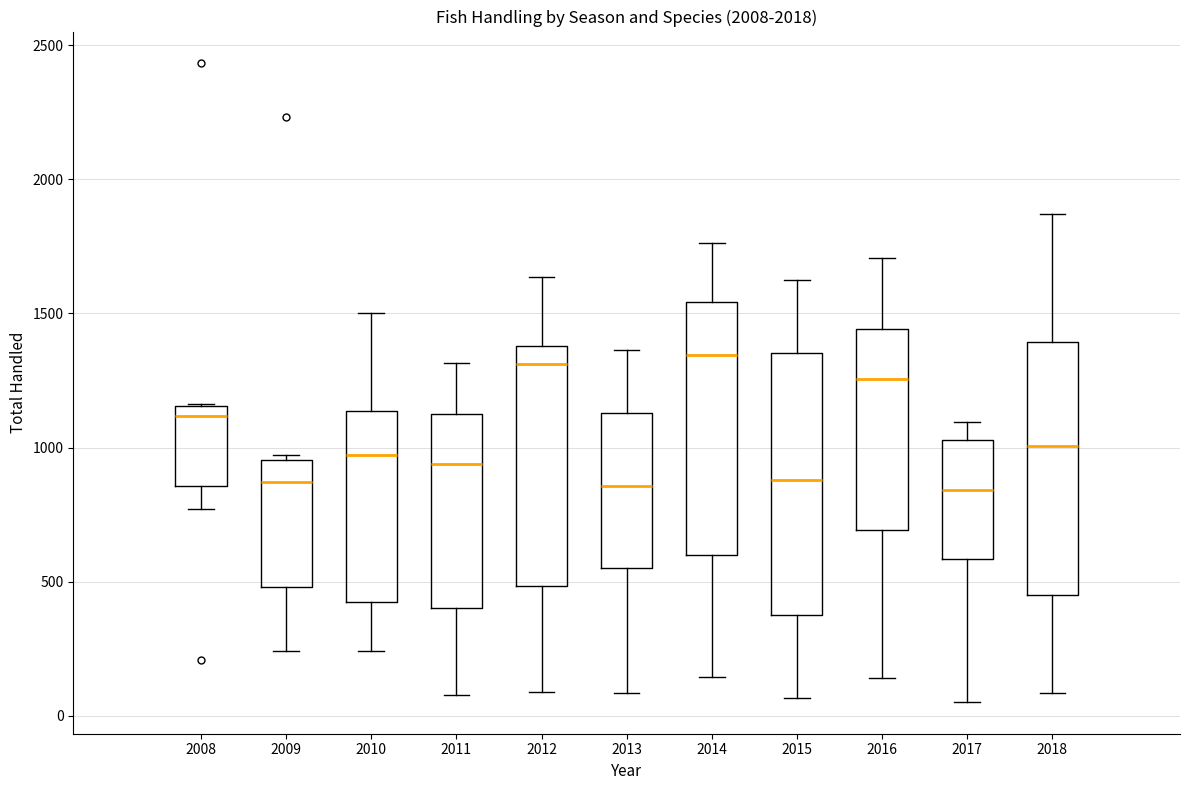

Reading left to right, transcribe this box plot: for each box, give where its median line is, the range the box spans, and where its two whiskers end, as read against the y-axis. The values are not printed on the chart, so give them approximately, as read against the axis.

2008: median 1100, box 850 to 1150, whiskers 750 to 1150
2009: median 850, box 500 to 950, whiskers 250 to 950 (just above the box's upper edge)
2010: median 950, box 400 to 1150, whiskers 250 to 1500
2011: median 950, box 400 to 1100, whiskers 100 to 1300
2012: median 1300, box 500 to 1400, whiskers 100 to 1650
2013: median 850, box 550 to 1150, whiskers 100 to 1350
2014: median 1350, box 600 to 1550, whiskers 150 to 1750
2015: median 900, box 400 to 1350, whiskers 50 to 1650
2016: median 1250, box 700 to 1450, whiskers 150 to 1700
2017: median 850, box 600 to 1050, whiskers 50 to 1100
2018: median 1000, box 450 to 1400, whiskers 100 to 1850